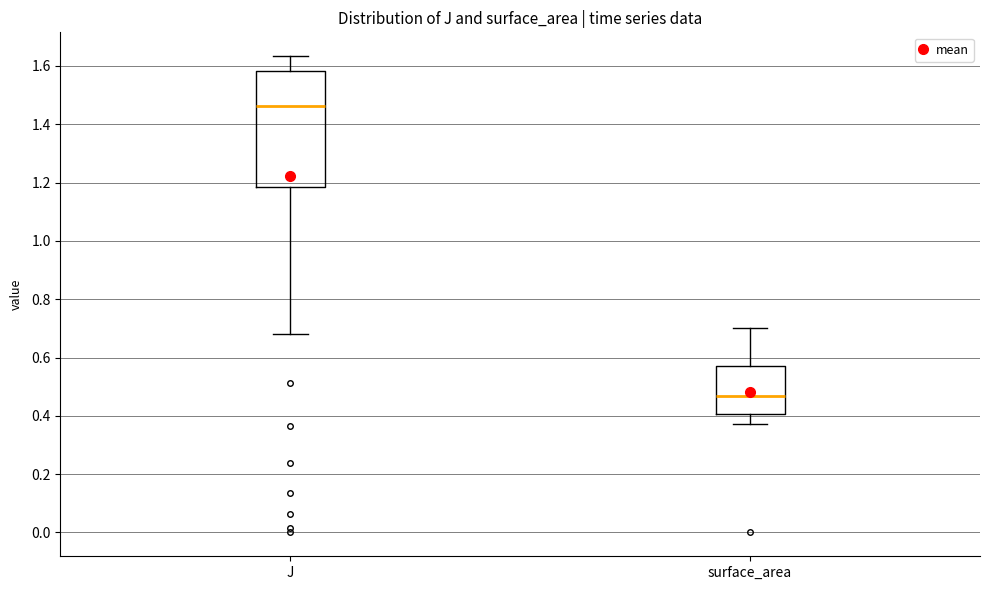

Reading left to right, transcribe this box plot: for each box, give where its median line is, the range the box spans, and where its two whiskers end, as read against the y-axis. The values are not printed on the chart, so give them approximately, as read against the axis.

J: median 1.46, box 1.18 to 1.58, whiskers 0.68 to 1.64
surface_area: median 0.46, box 0.40 to 0.58, whiskers 0.38 to 0.70